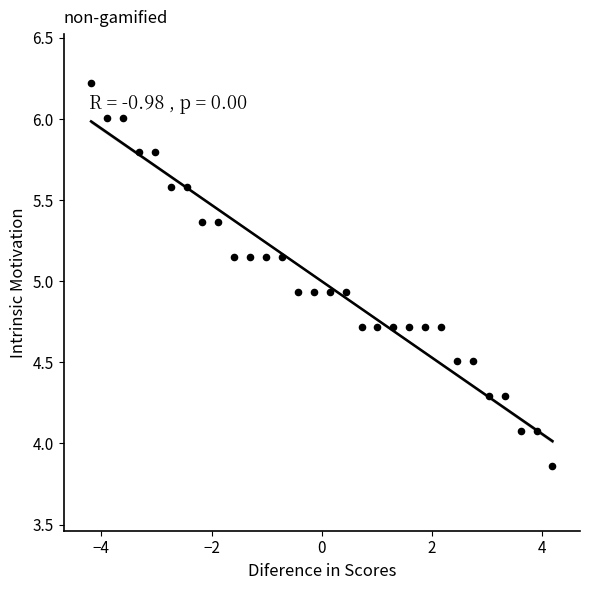

What is the range of X values (max minus min)?

8.4